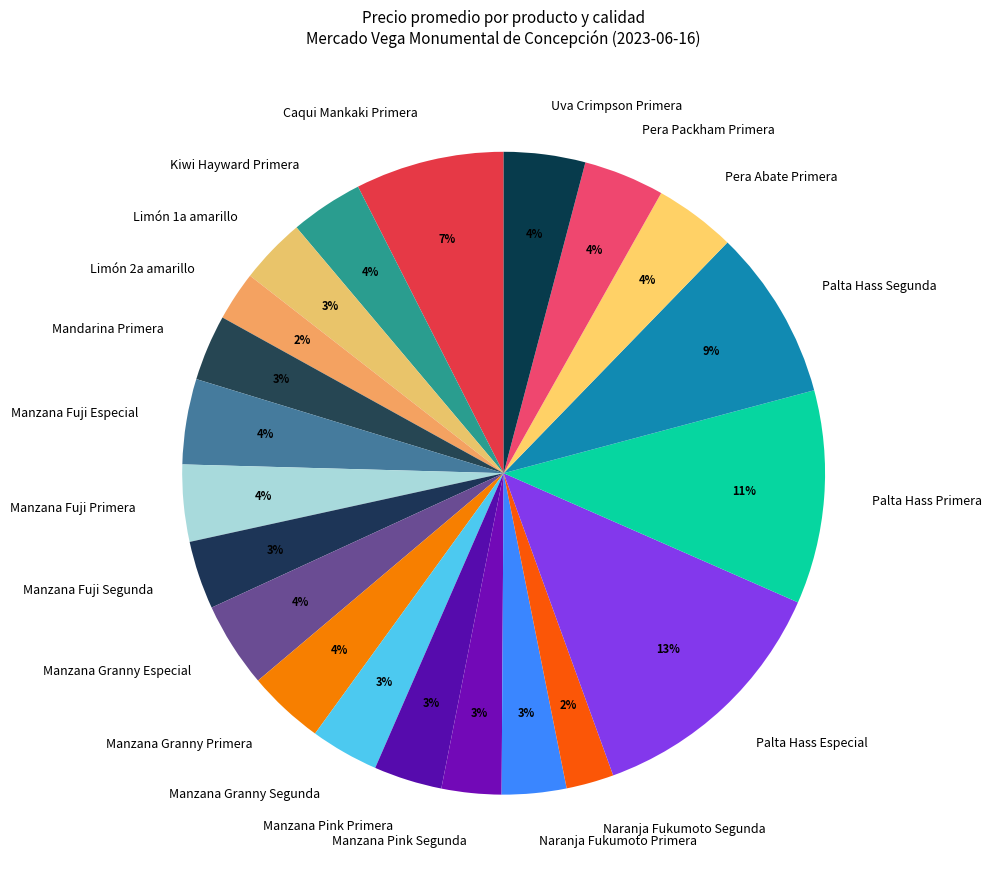

Which category has the biggest portion of the pie?

Palta Hass Especial